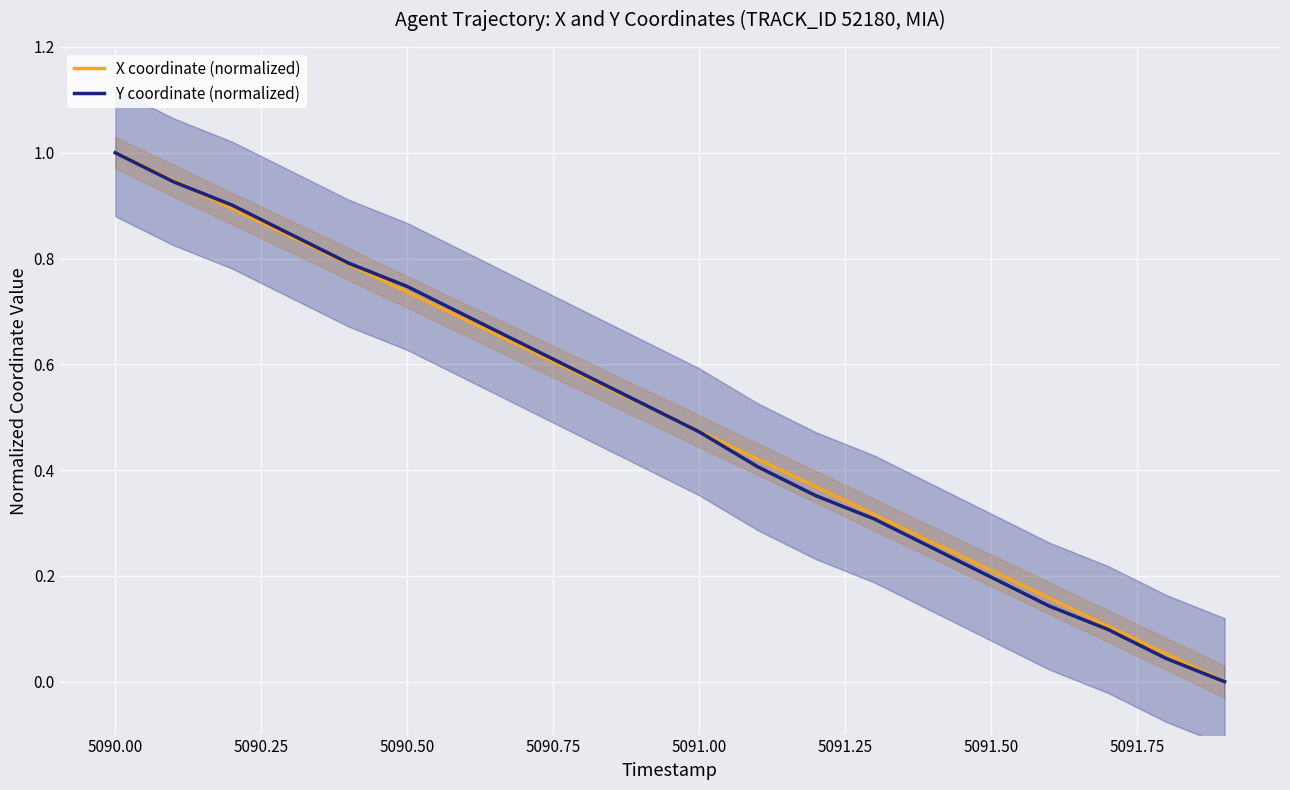

Is it true that X coordinate (normalized) equals 1.2 at 5090.50?

False